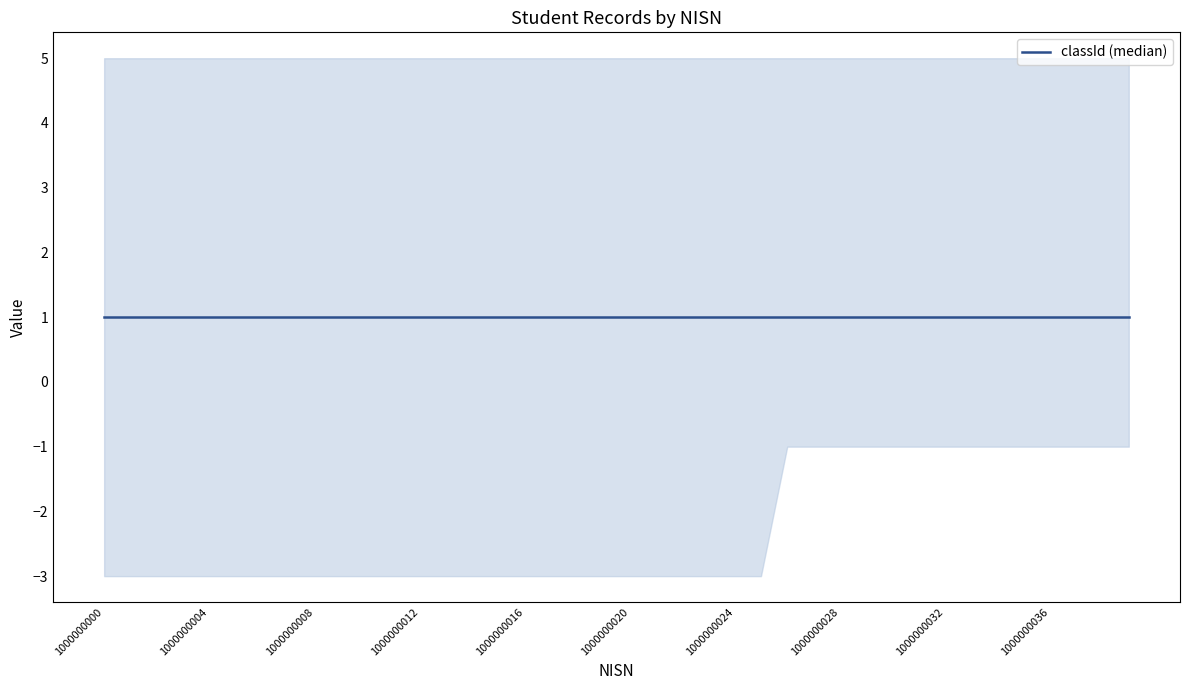

At which category is the sum across all series the highest?

1000000026